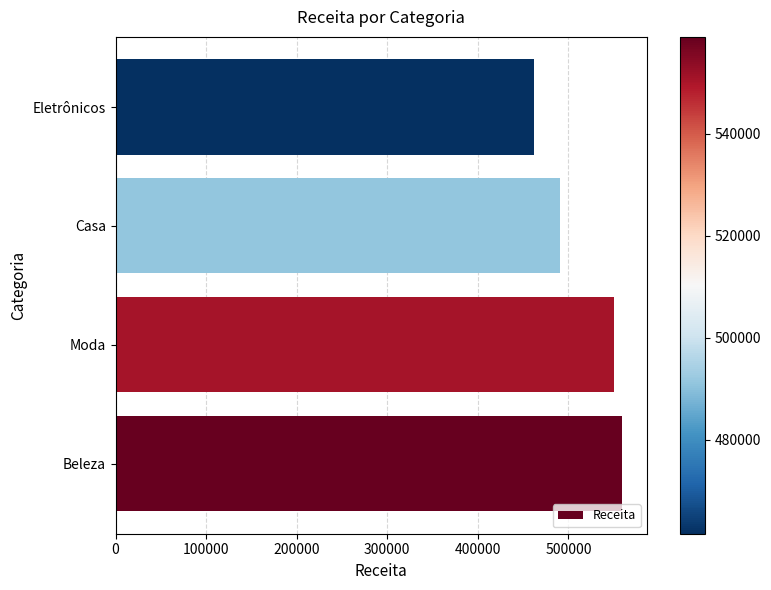

What is the difference between the second highest and second lowest values?

59789.6